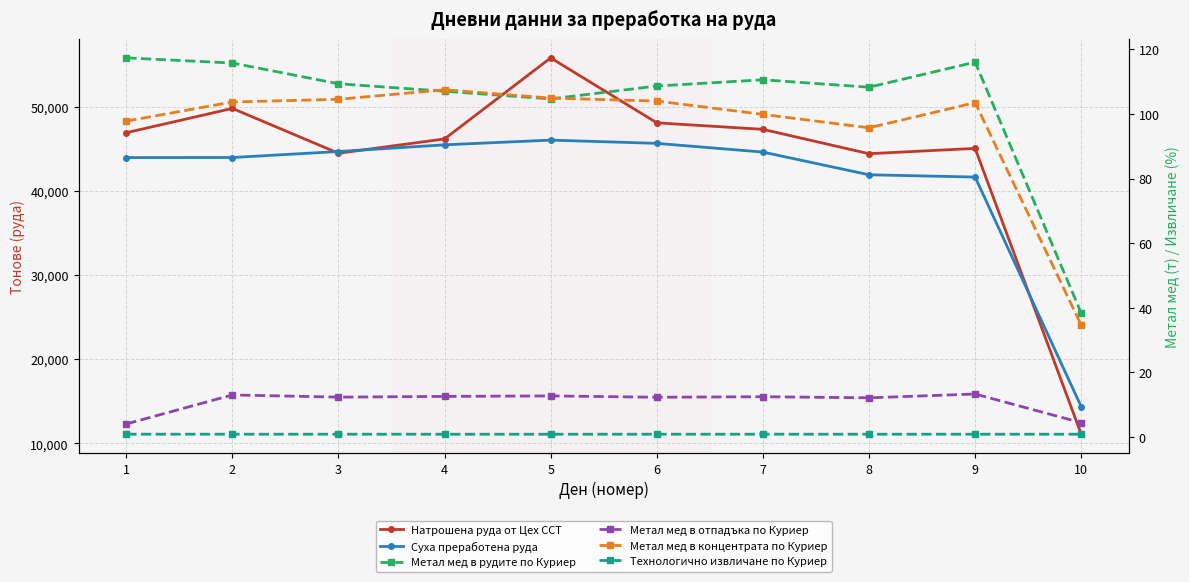

Which label corresponds to the largest value in the chart?

5